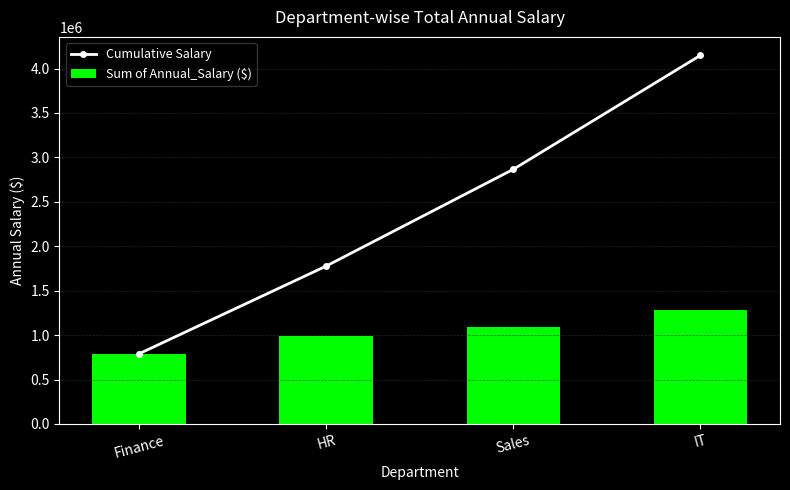

Rank the categories by Cumulative Salary value from highest to lowest.

IT, Sales, HR, Finance